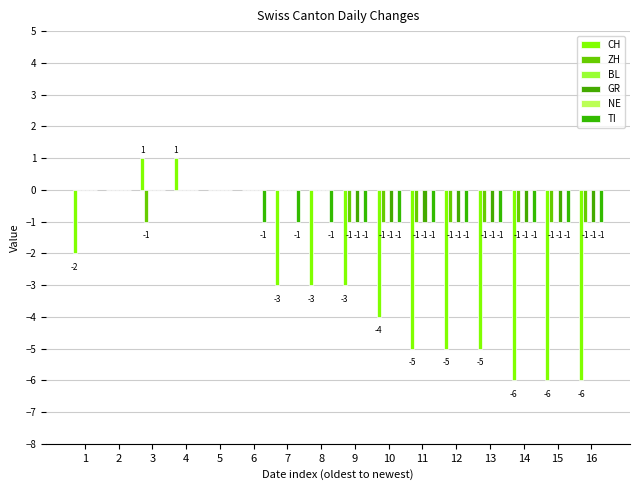

Is it true that TI equals -2 at 10?

False